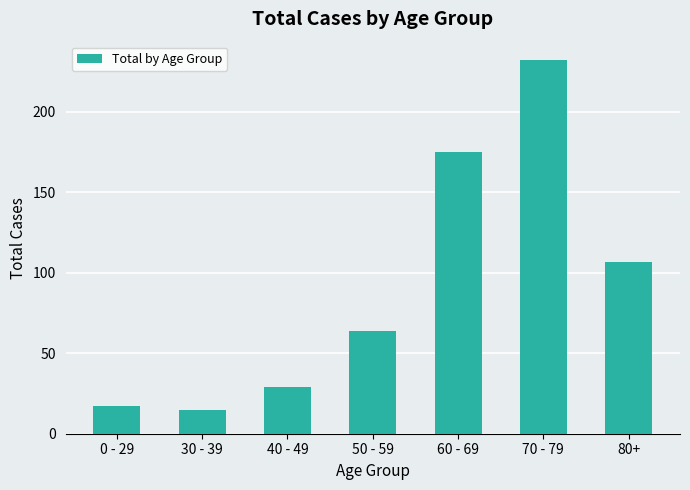

Reading right to left, transcribe all the data shown in this chart.

107	232	175	64	29	15	17